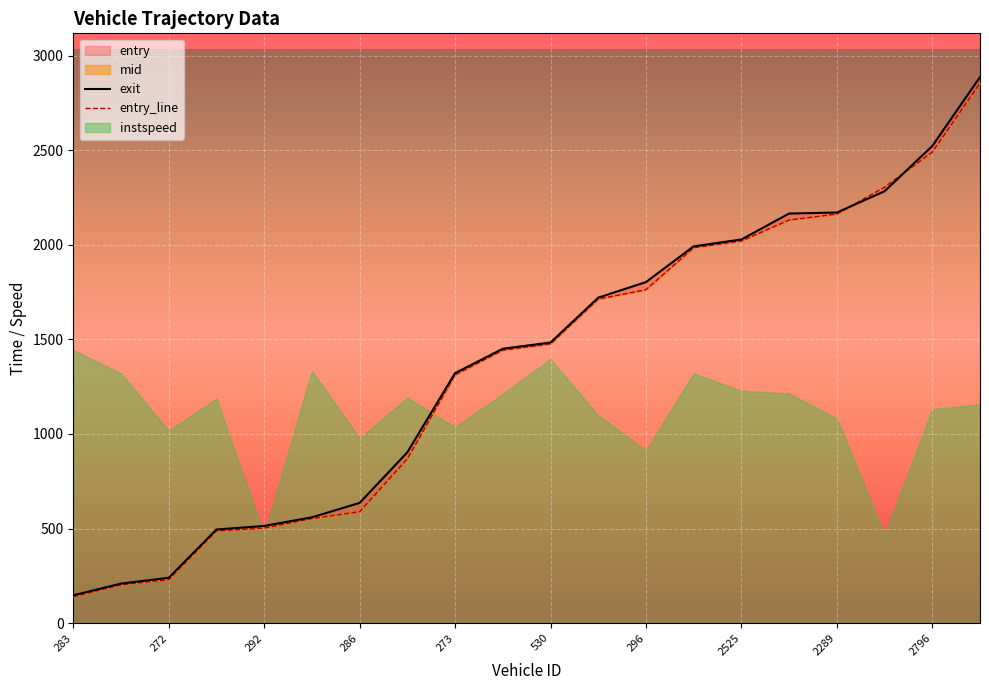

Is the value of exit at 2289 greater than the value of entry_line at 11?

No